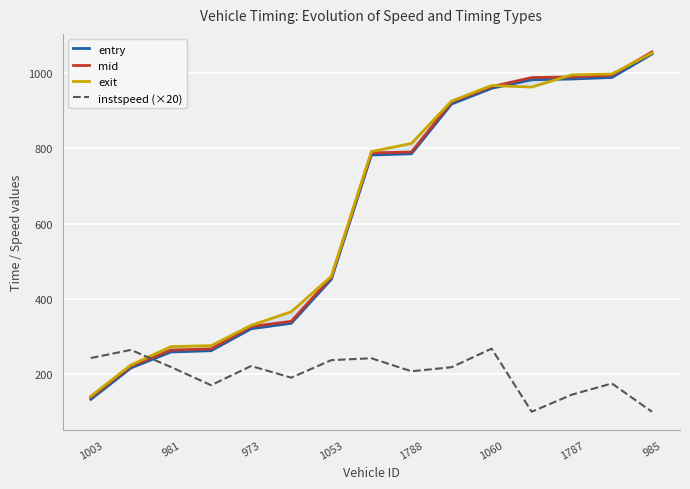

At how many categories does at least one series exceed 455?

9